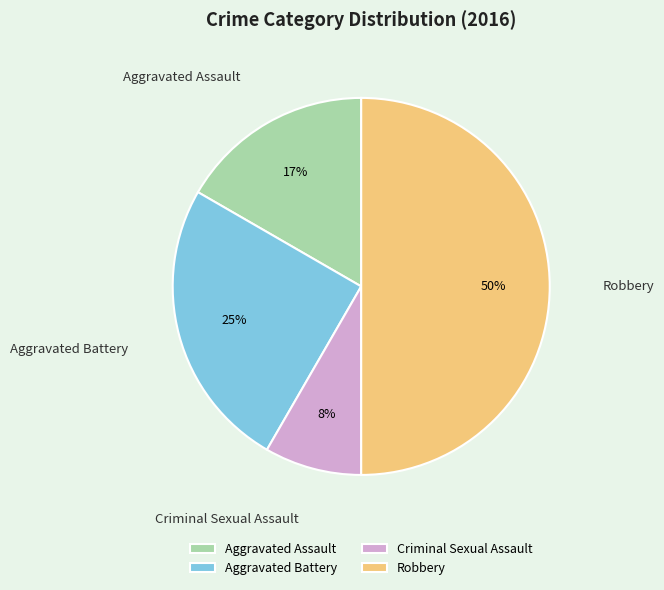

What is the largest slice in the pie chart?

Robbery